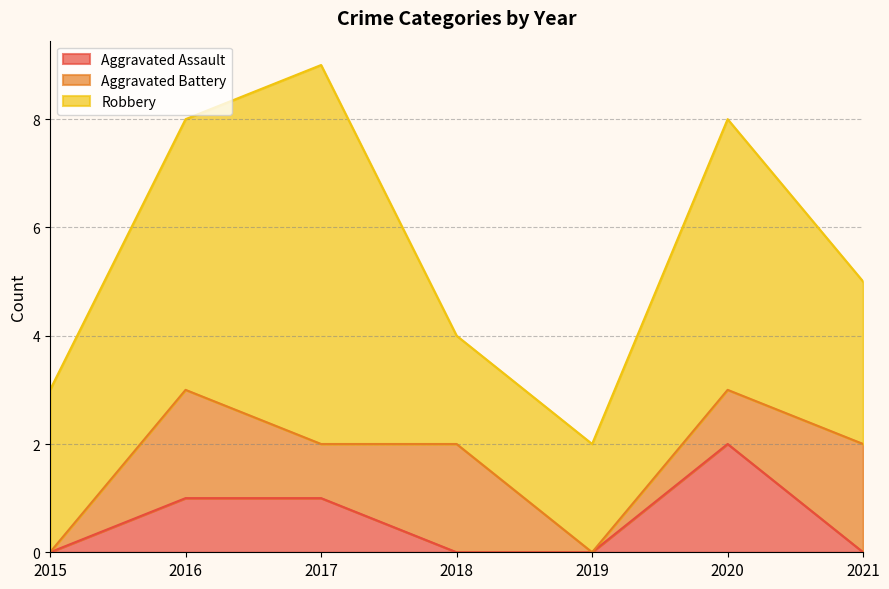

What is the difference between the Aggravated Battery values at 2015 and 2020?

1